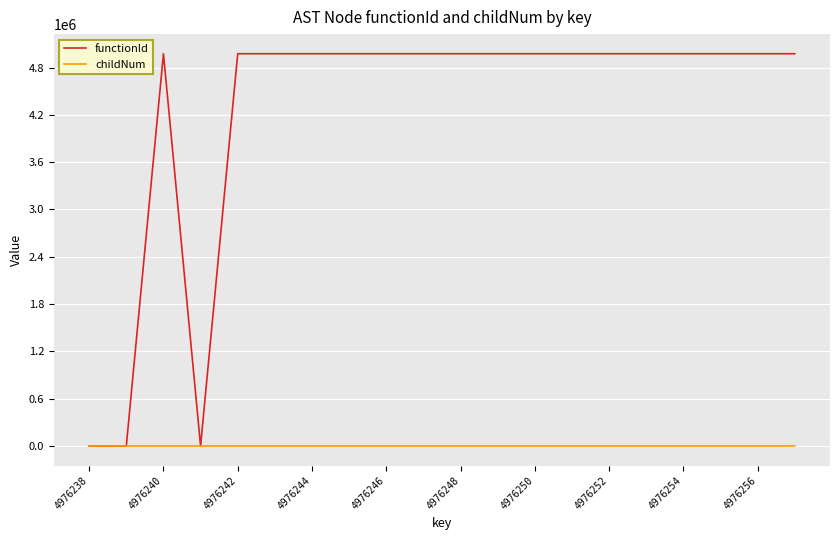

Which series has the widest spread of values?

functionId